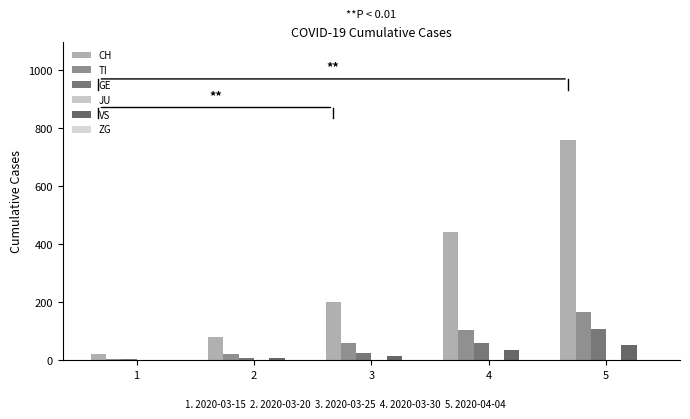

Which series has the largest total across all categories?

CH